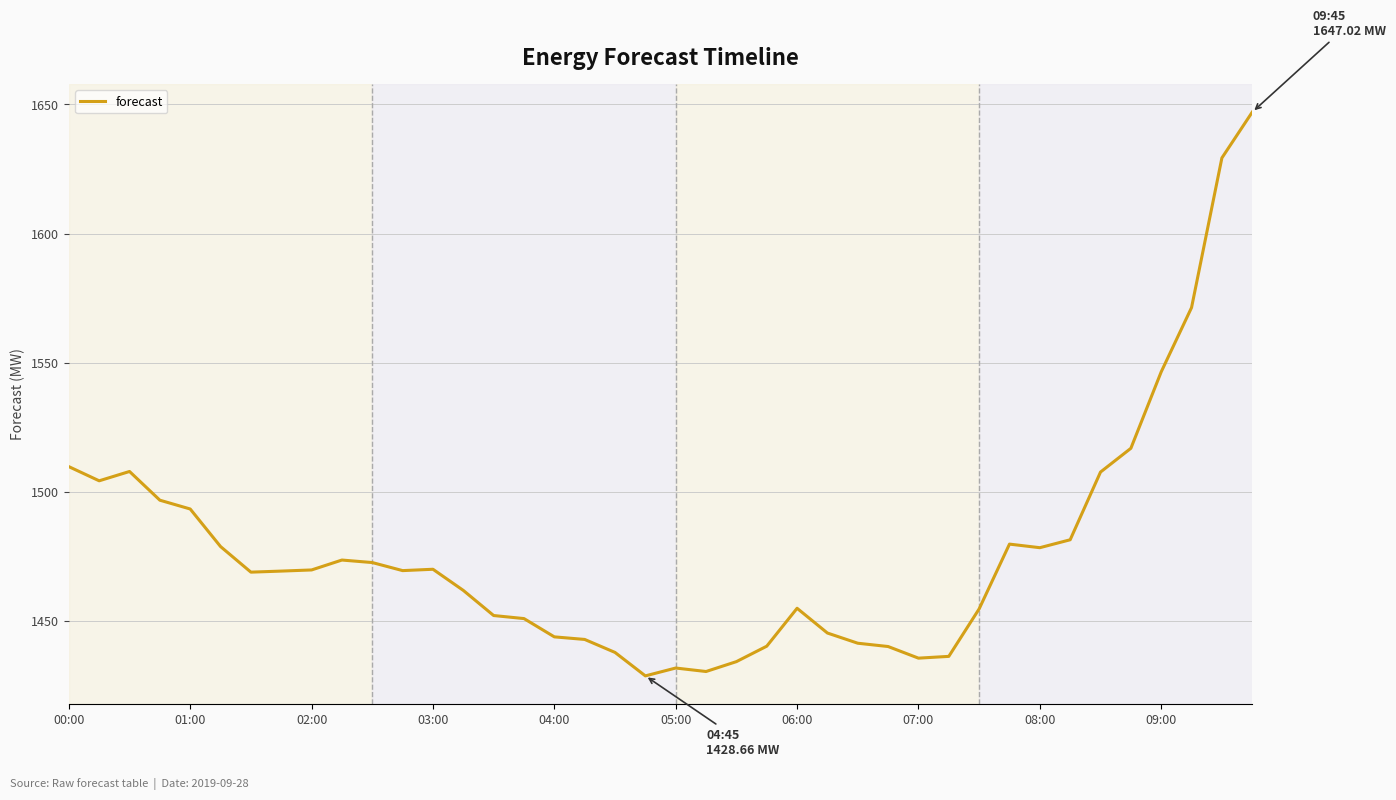

What is the smallest value displayed?

1428.7